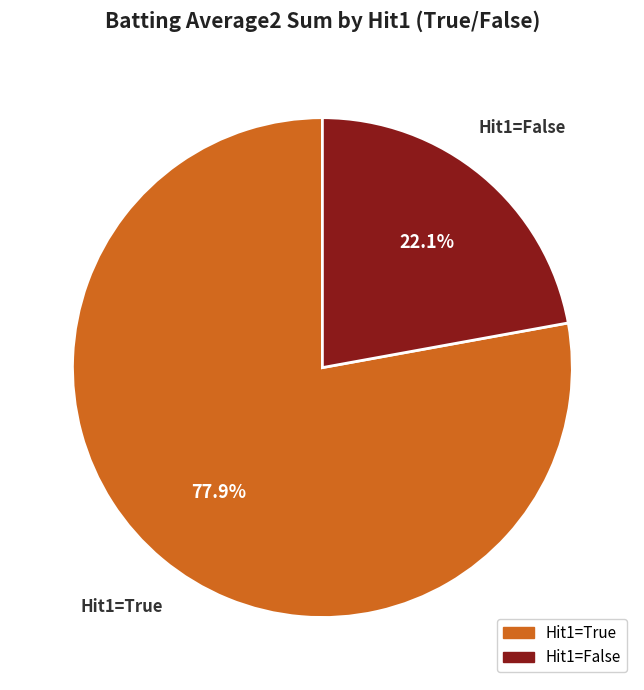

Rank the categories by value from lowest to highest.

Hit1=False, Hit1=True